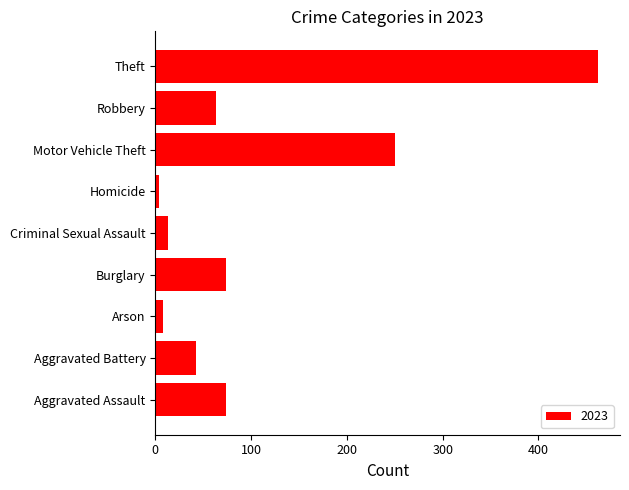

What is the sum of all values?

990